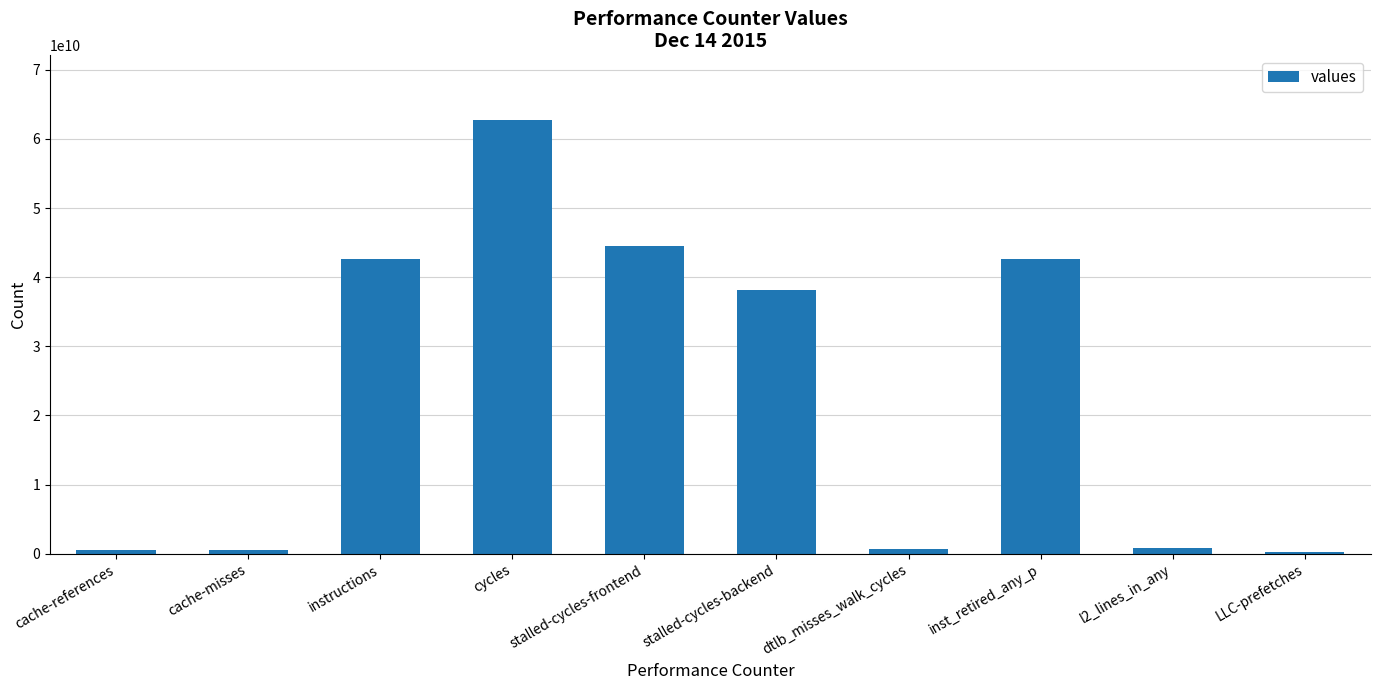

What position from the left is dtlb_misses_walk_cycles?

7